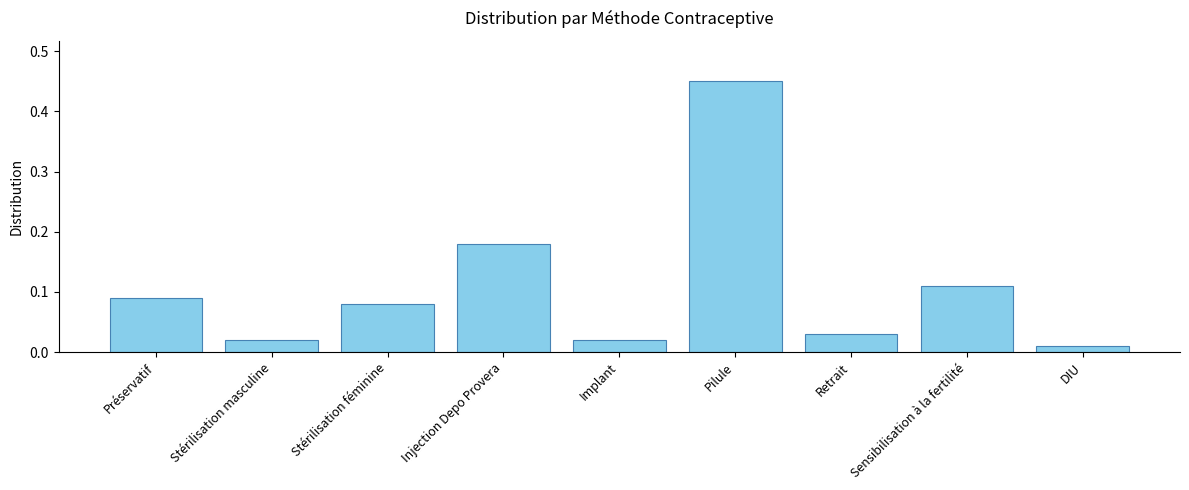

The chart shows a value of 0.2 at Sensibilisation à la fertilité. True or false?

False